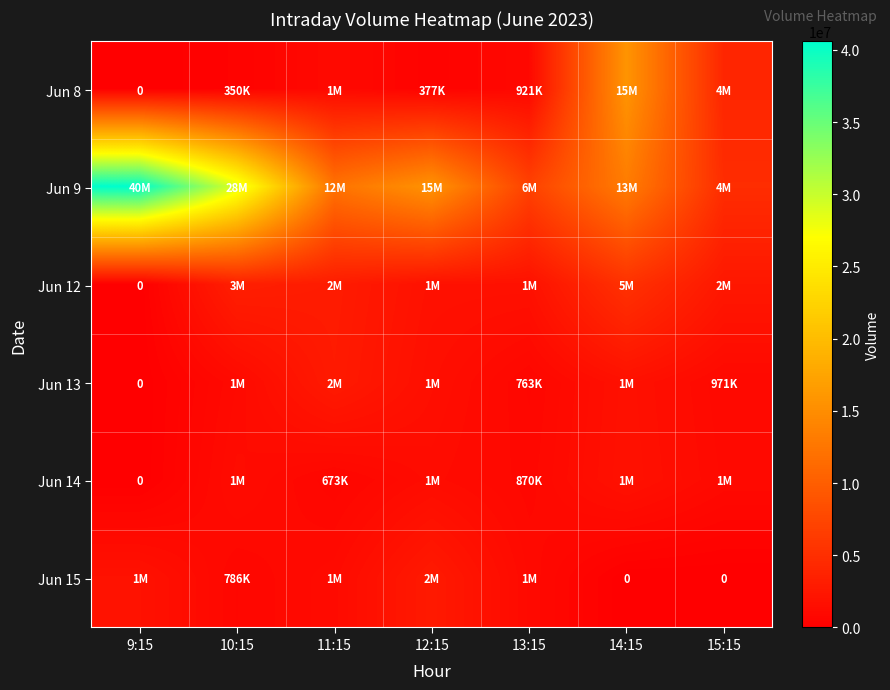

At 9:15, list the series in order from smallest to largest.

Jun 8, Jun 12, Jun 13, Jun 14, Jun 15, Jun 9